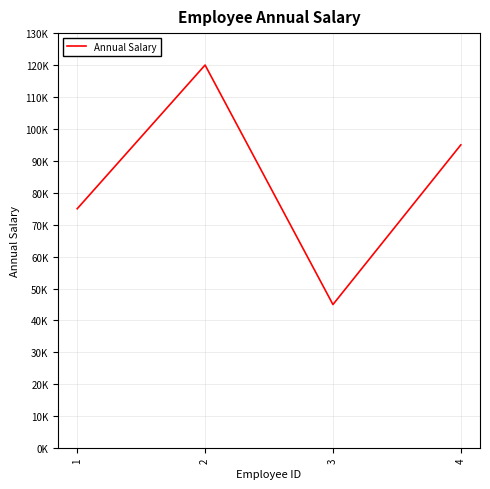

Reading right to left, what are all the values shown in this chart?

4=95000	3=45000	2=120000	1=75000